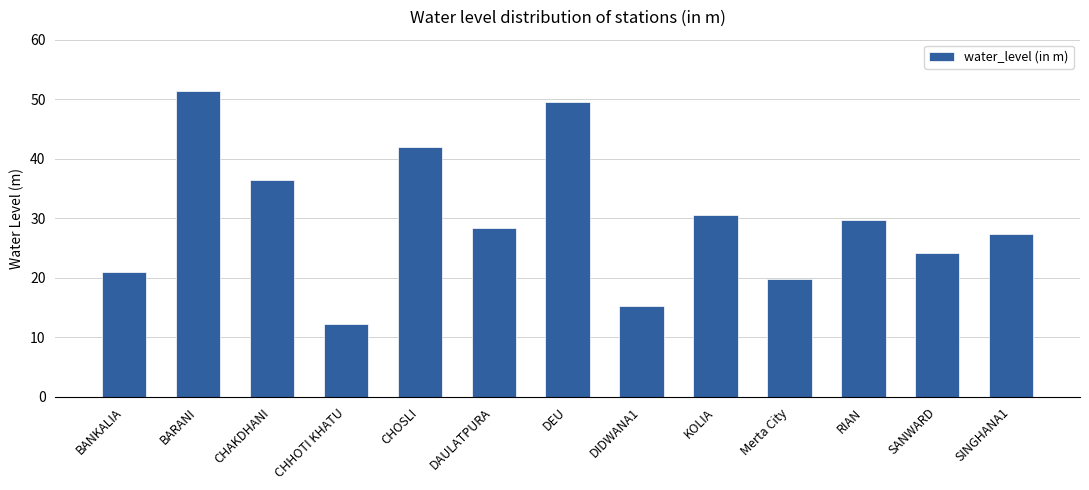

Rank the categories by value from highest to lowest.

BARANI, DEU, CHOSLI, CHAKDHANI, KOLIA, RIAN, DAULATPURA, SINGHANA1, SANWARD, BANKALIA, Merta City, DIDWANA1, CHHOTI KHATU